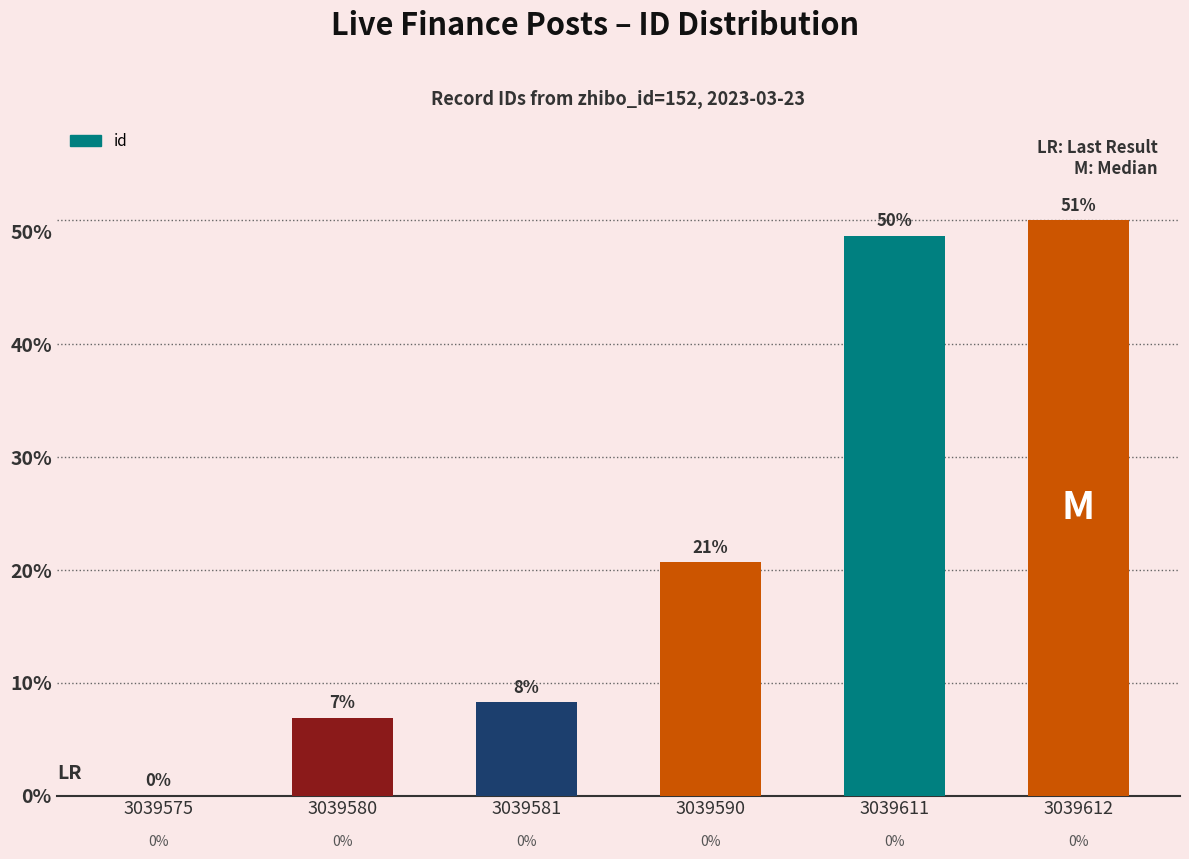

True or false: the data shows 33.0 at 3039590.

False